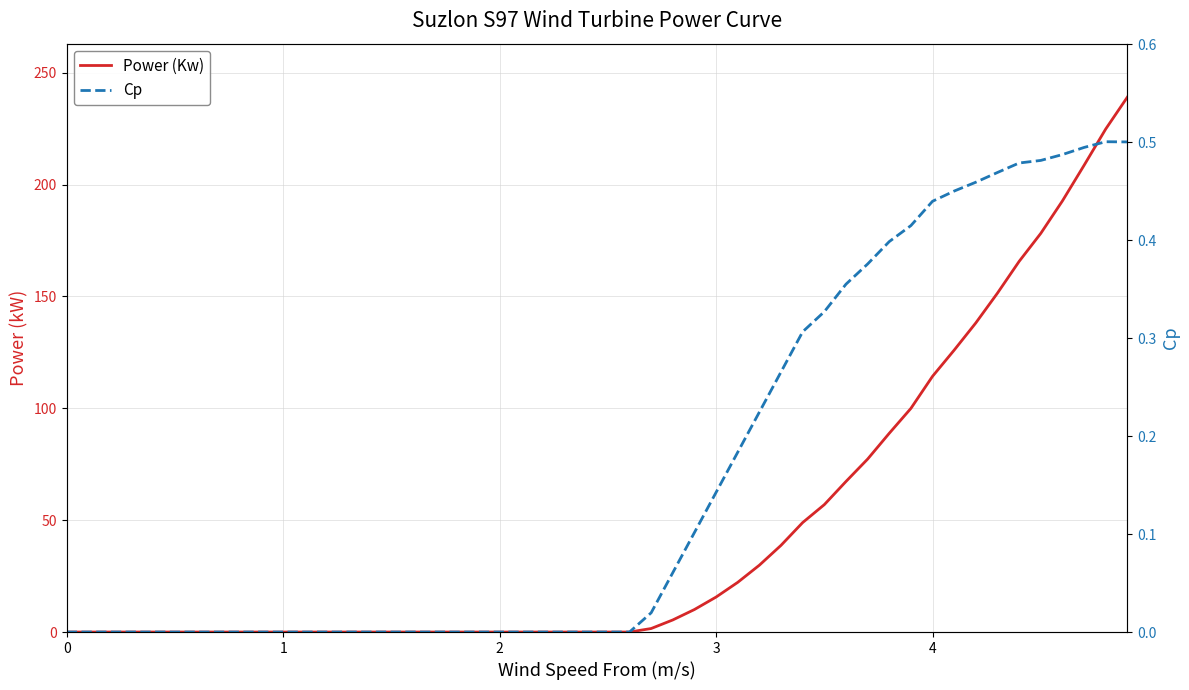

Where is Power (Kw) nearest to the value 119?

4